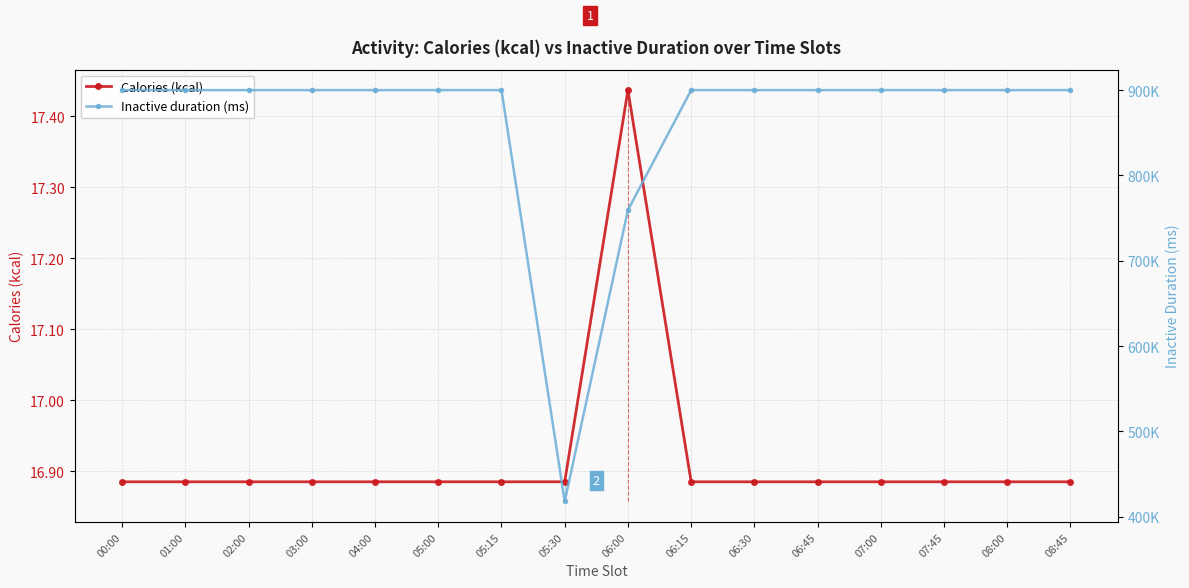

True or false: Inactive duration (ms) and Calories (kcal) cross at least once.

False